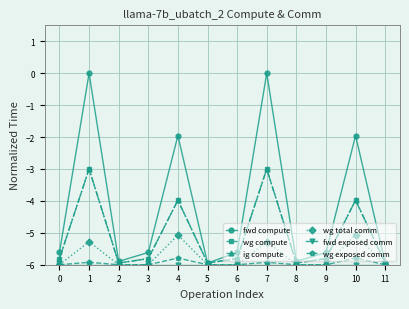

What is the value of the wg total comm point at the 11th from the left?

-5.1